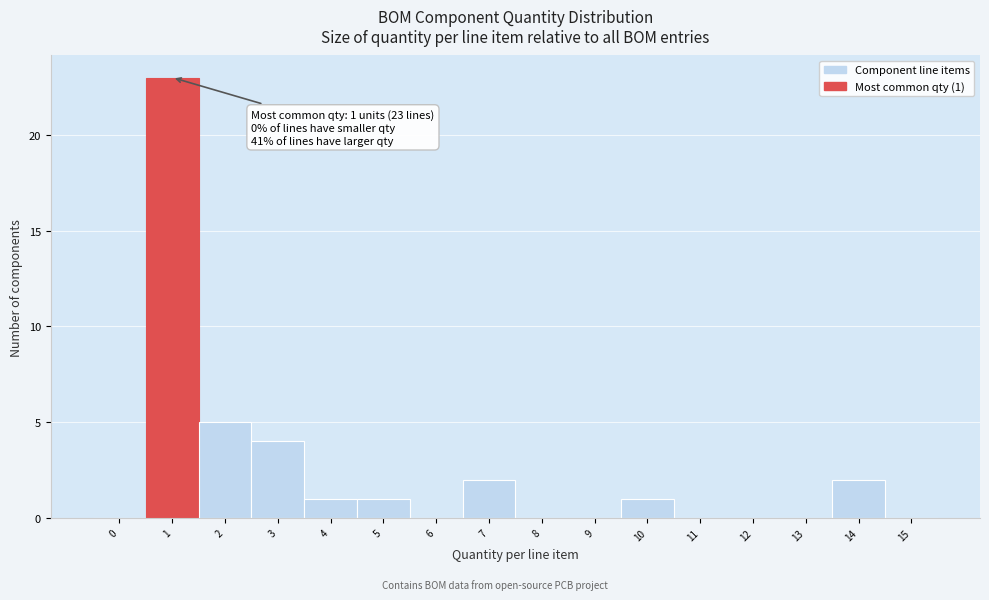

Over which range of the x-axis is the bar tallest?

0.5 to 1.5